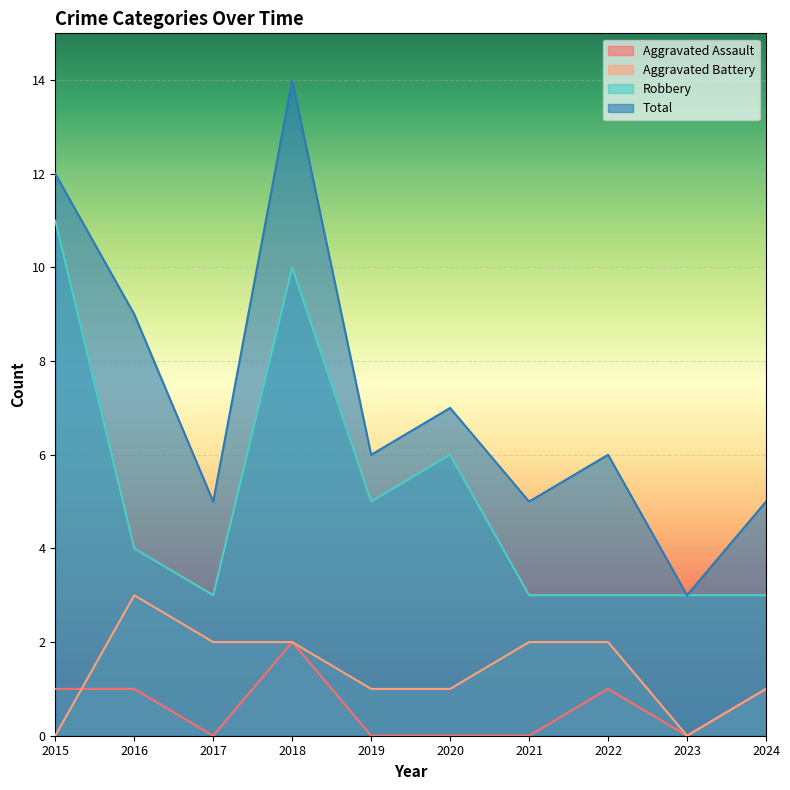

Reading right to left, transcribe all the data shown in this chart.

Aggravated Assault: 2024=1	2023=0	2022=1	2021=0	2020=0	2019=0	2018=2	2017=0	2016=1	2015=1
Aggravated Battery: 2024=1	2023=0	2022=2	2021=2	2020=1	2019=1	2018=2	2017=2	2016=3	2015=0
Robbery: 2024=3	2023=3	2022=3	2021=3	2020=6	2019=5	2018=10	2017=3	2016=4	2015=11
Total: 2024=5	2023=3	2022=6	2021=5	2020=7	2019=6	2018=14	2017=5	2016=9	2015=12